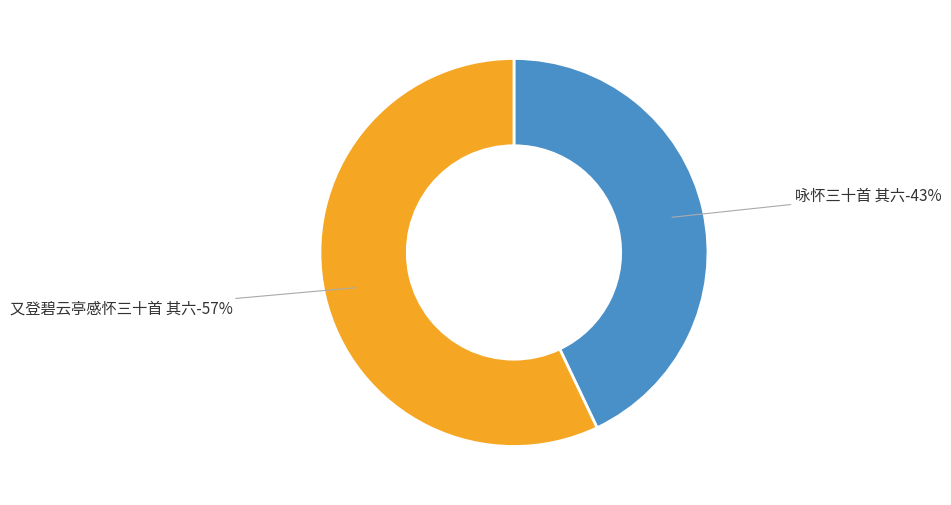

What is the largest slice in the pie chart?

又登碧云亭感怀三十首 其六